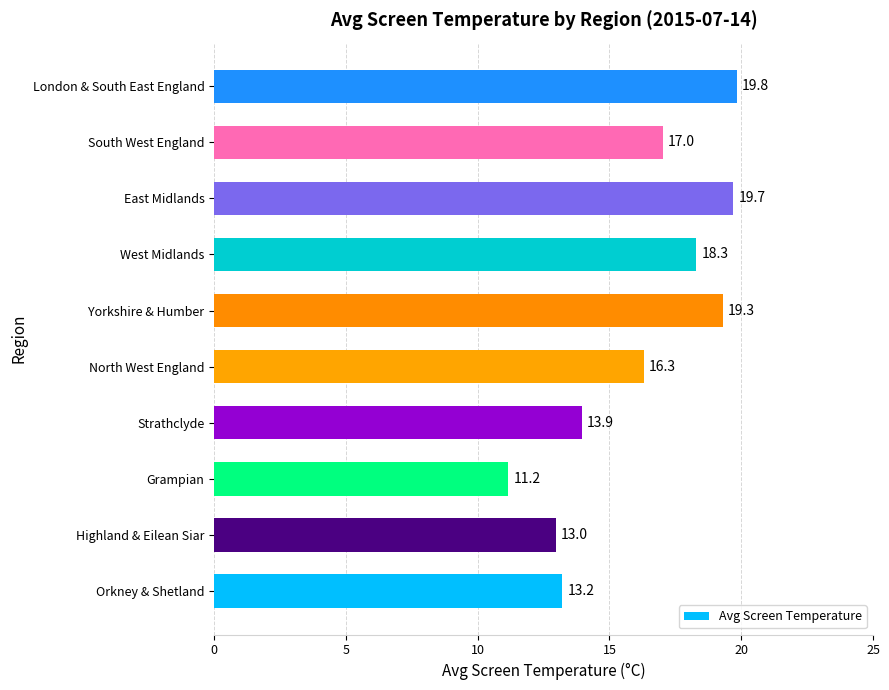

What is the change in value from Yorkshire & Humber to London & South East England?

+0.5